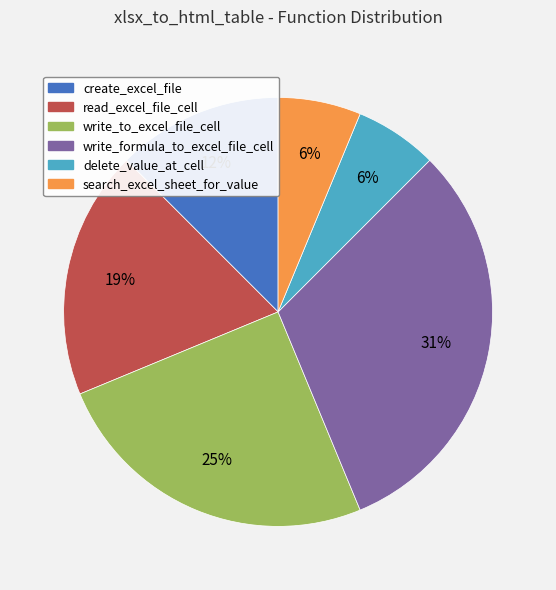

How many segments does this pie chart have?

6